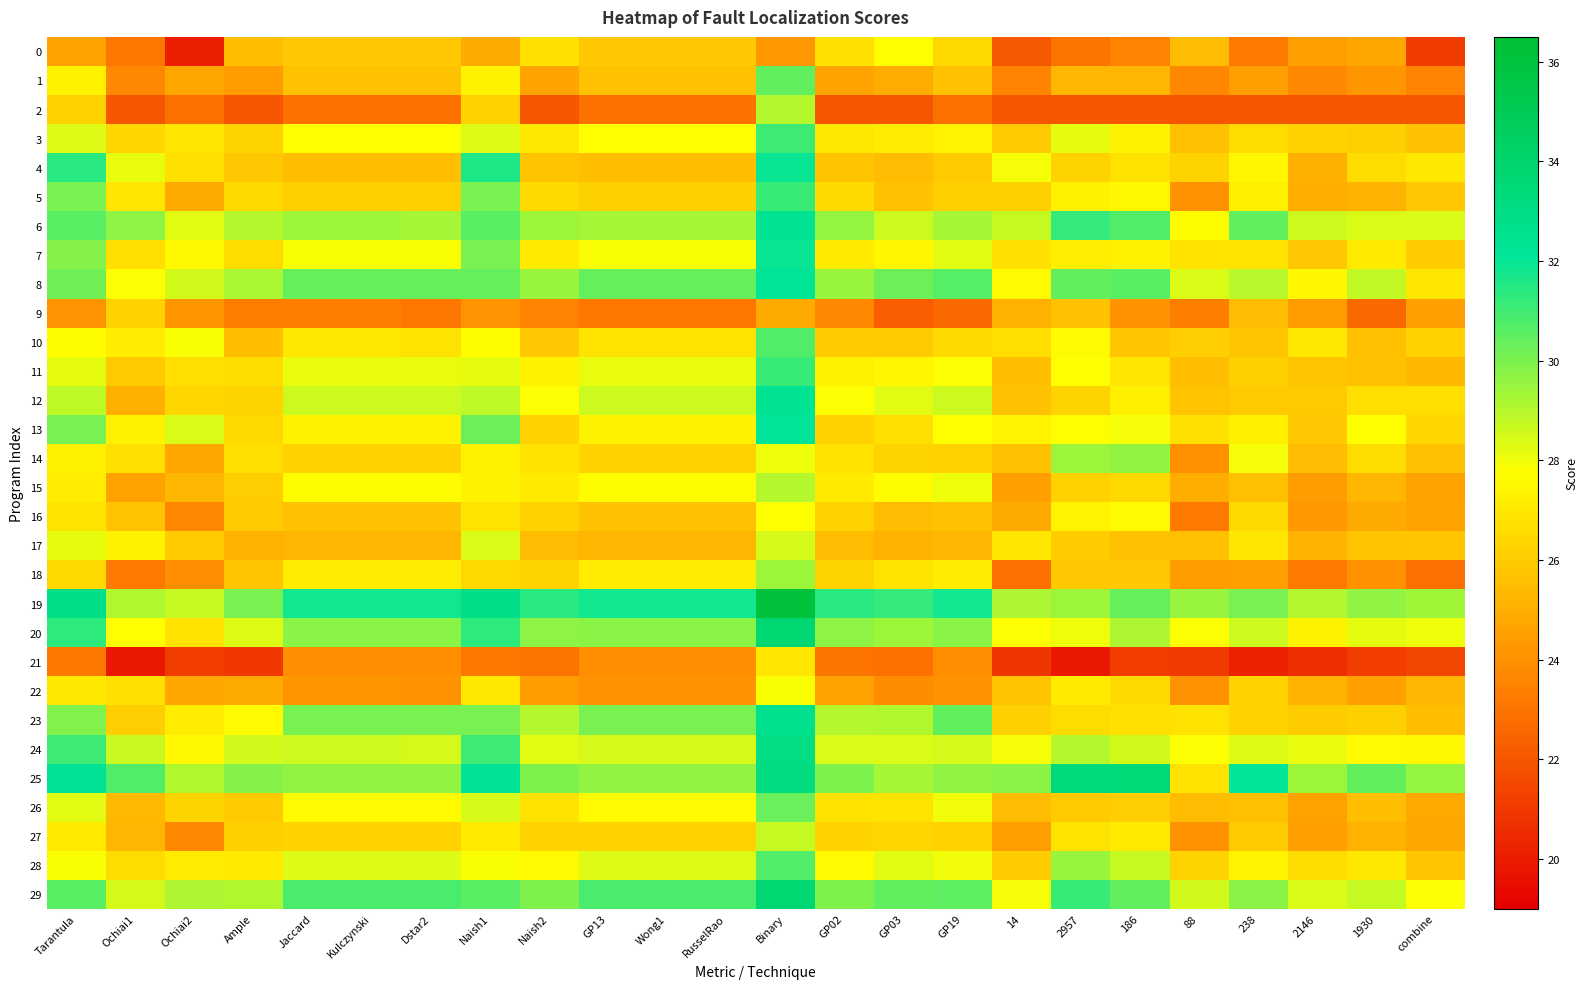

What is the difference between the highest and lowest values at Naish1?

9.7